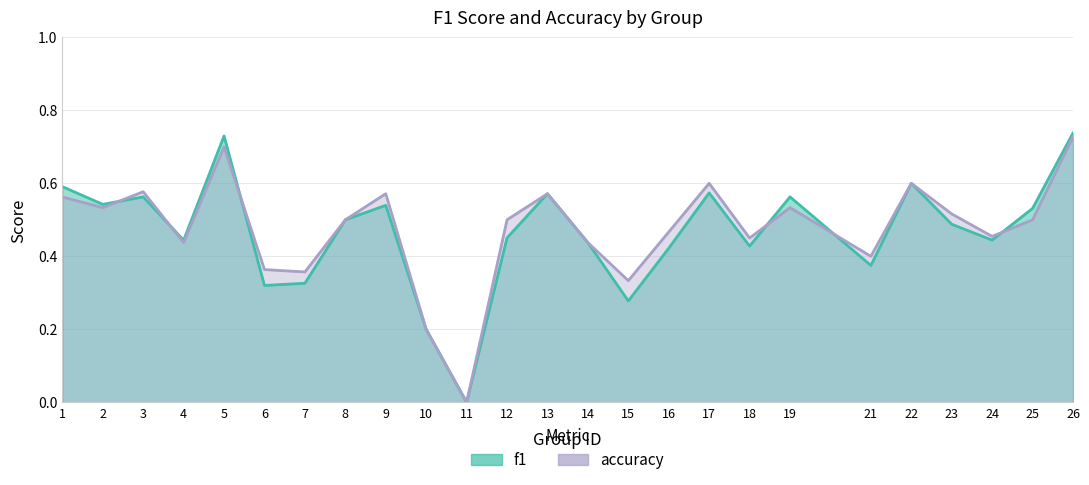

What is the sum of all accuracy values?

11.9